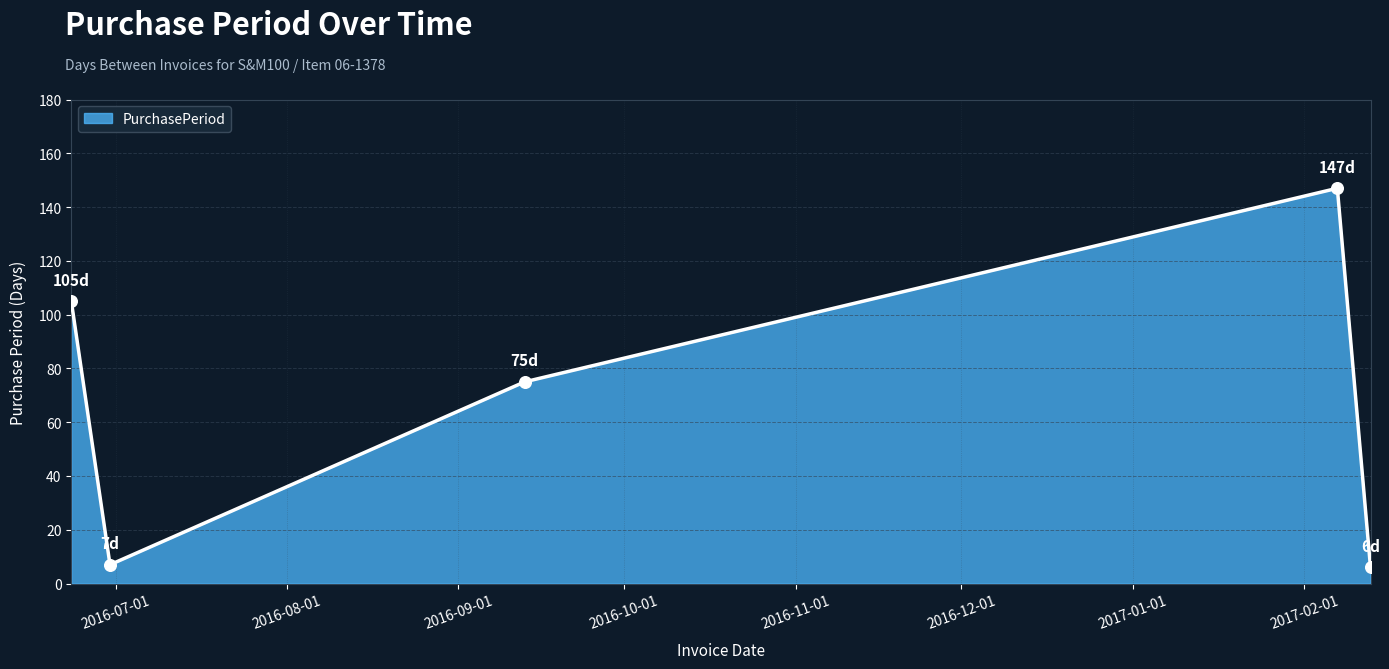

What is the smallest value displayed?

6